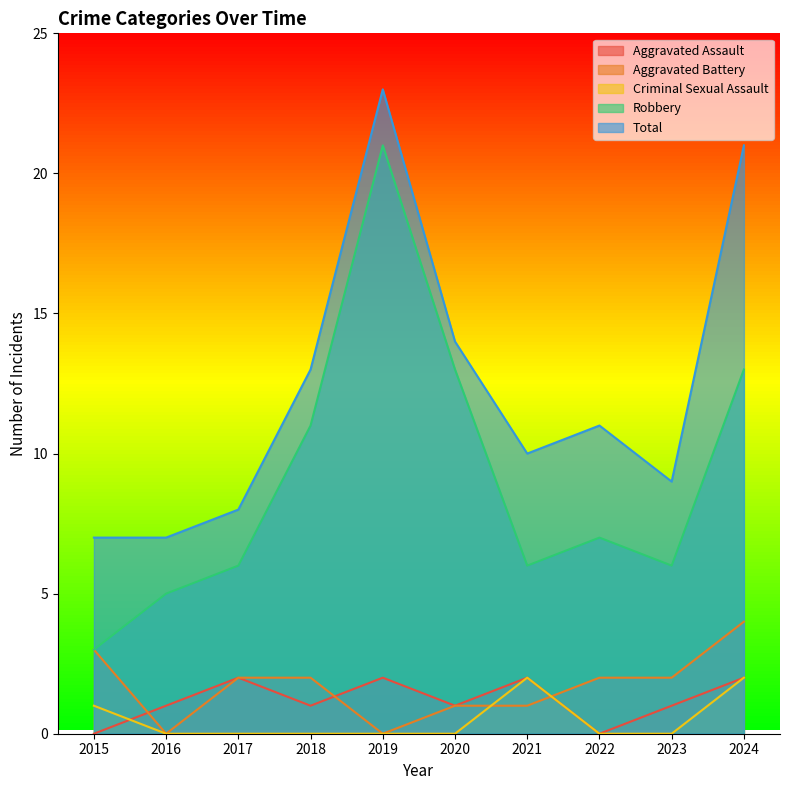

How many Aggravated Battery values are between 1 and 2?

6